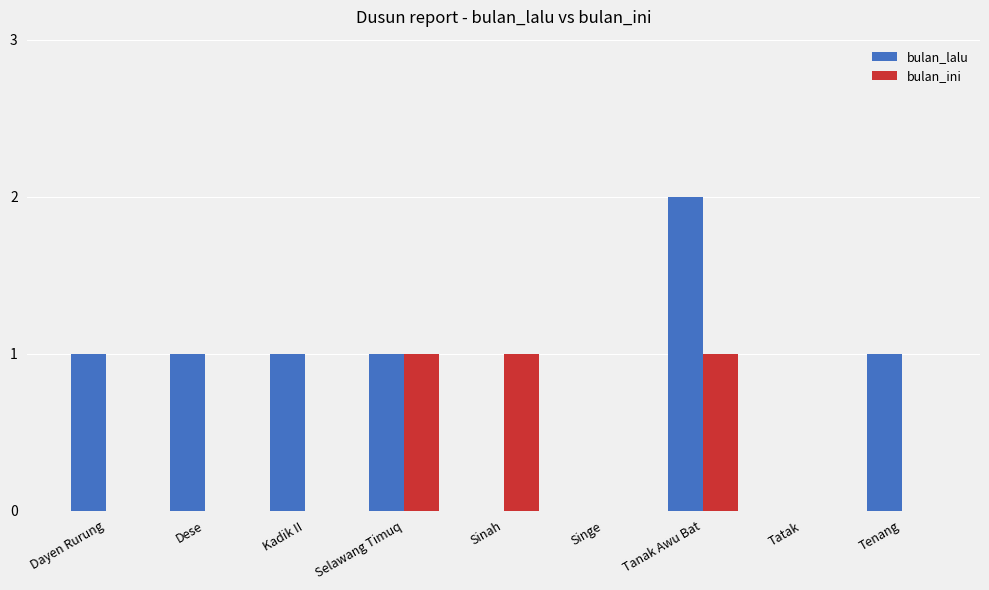

Which category has the highest value in the bulan_lalu series?

Tanak Awu Bat